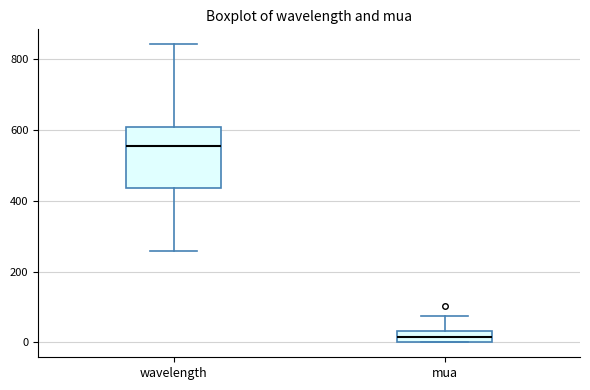

Reading left to right, transcribe this box plot: for each box, give where its median line is, the range the box spans, and where its two whiskers end, as read against the y-axis. The values are not printed on the chart, so give them approximately, as read against the axis.

wavelength: median 560, box 440 to 600, whiskers 260 to 840
mua: median 20, box 0 to 40, whiskers 0 to 80